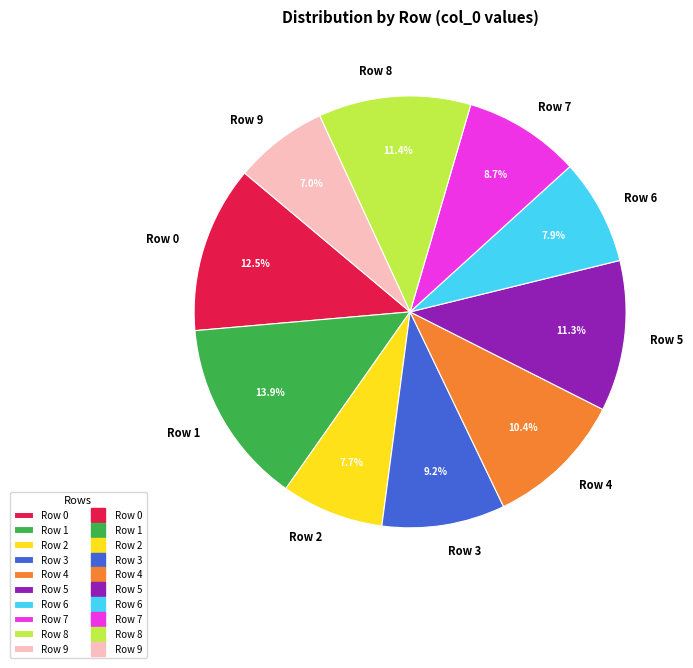

Is it true that Row 5 is 11% of the pie?

True